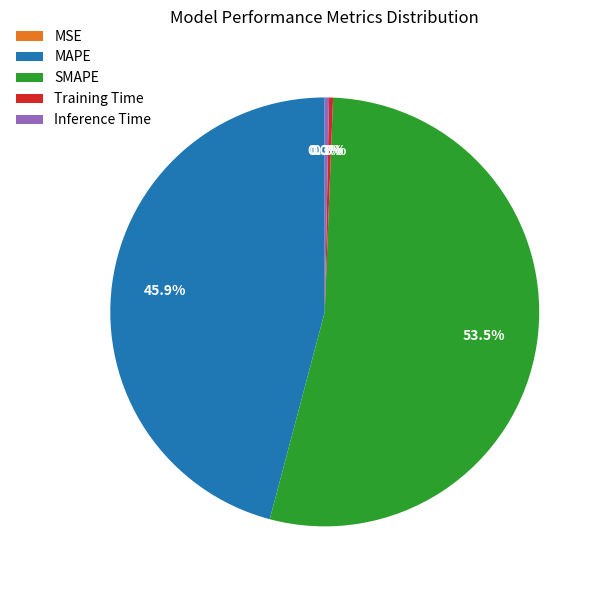

Does any single category account for the majority?

Yes